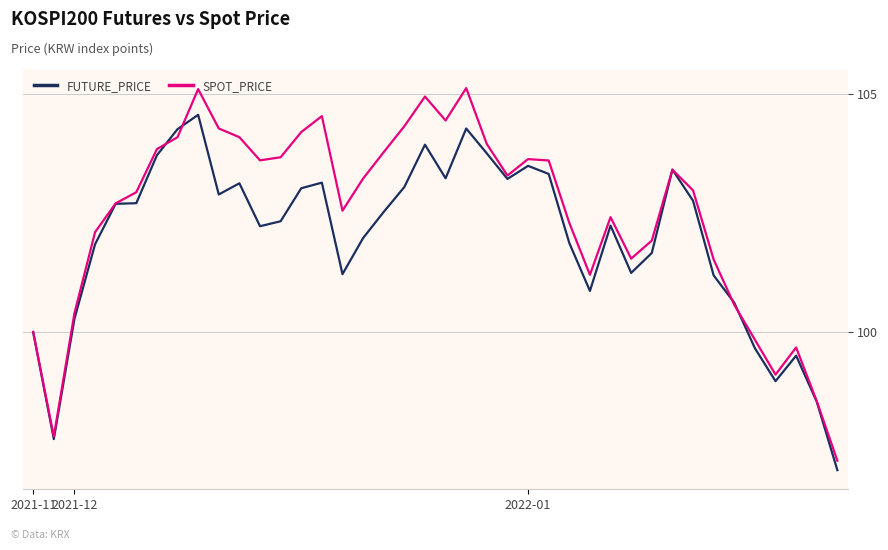

What is the minimum value for SPOT_PRICE?

97.3